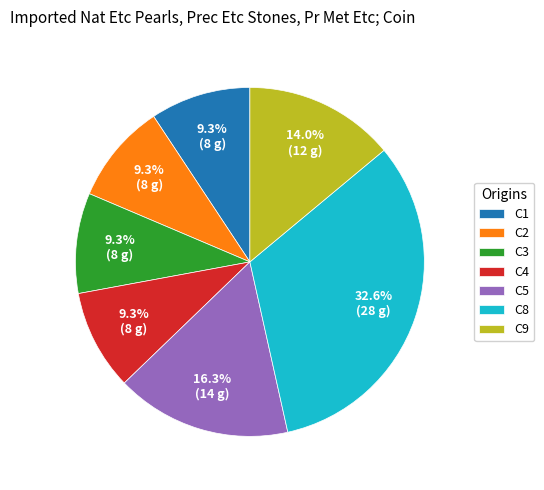

Count the number of slices in the pie.

7